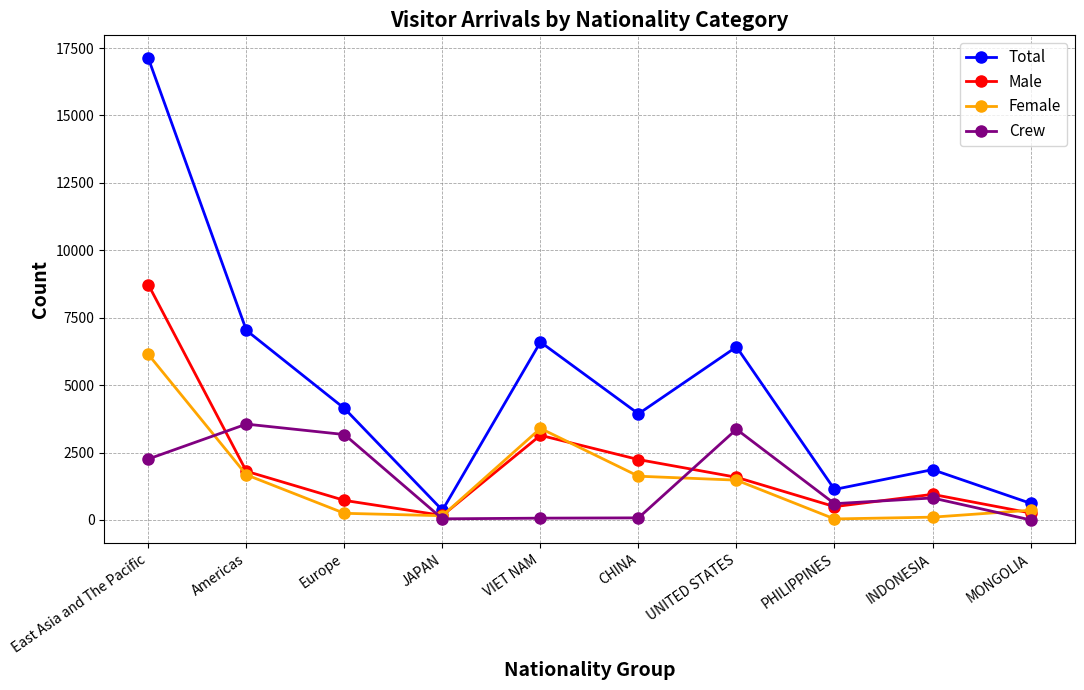

Which label corresponds to the largest value in the chart?

East Asia and The Pacific